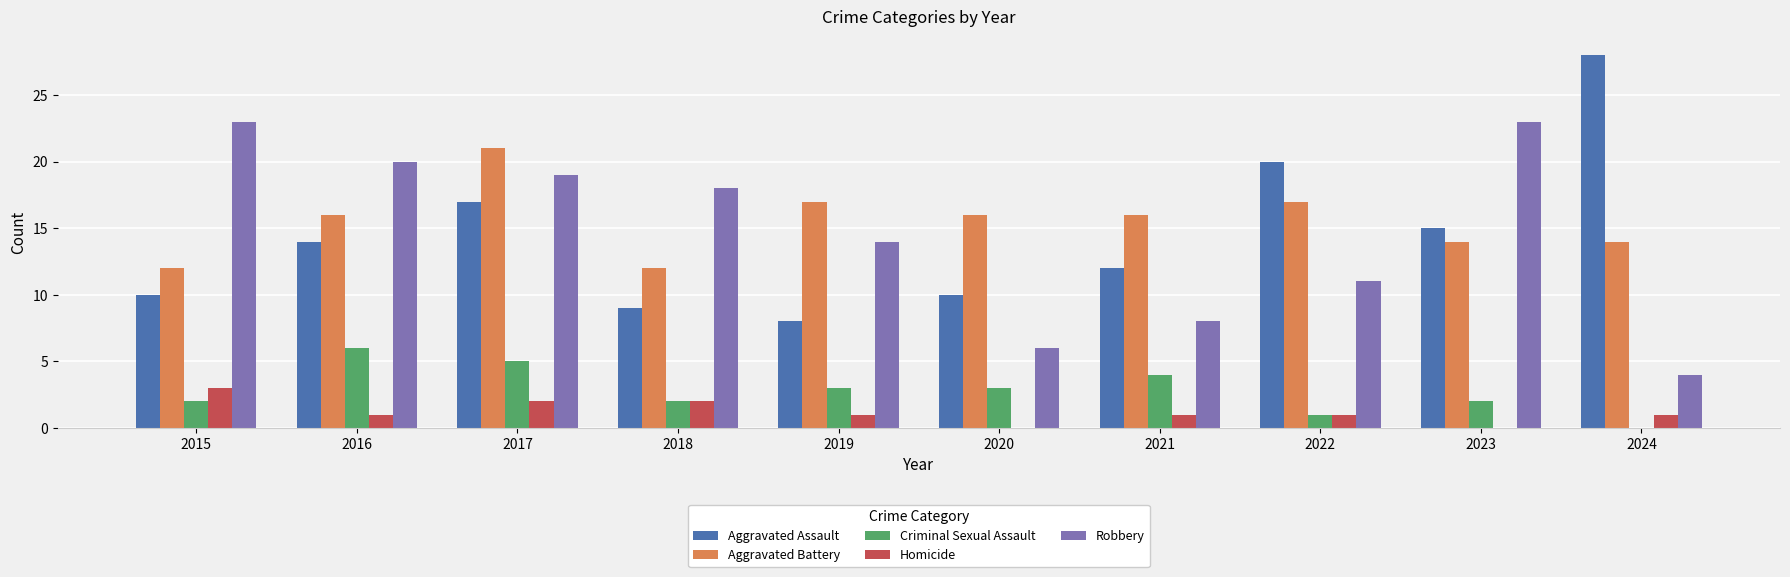

What are all the series names shown in the legend?

Aggravated Assault, Aggravated Battery, Criminal Sexual Assault, Homicide, Robbery